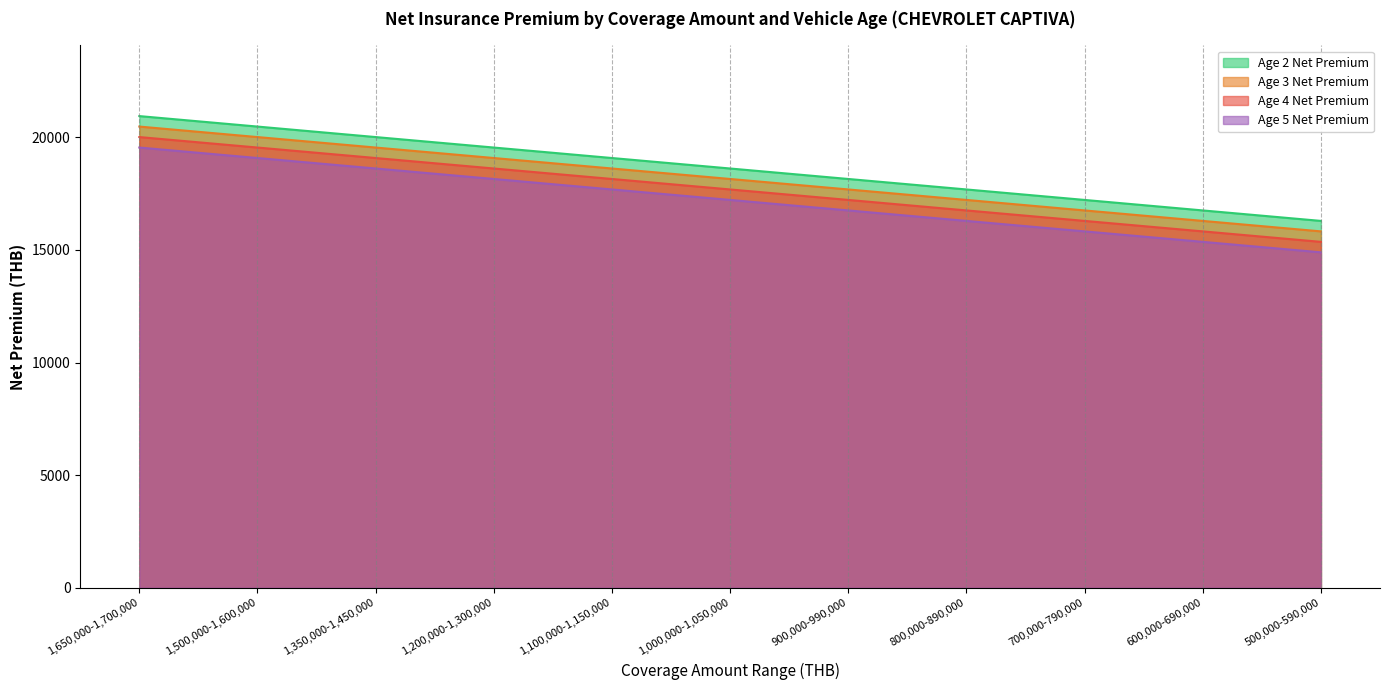

Reading left to right, what are all the values shown in this chart?

Age 2 Net Premium: 20944.0	20478.8	20012.5	19547.2	19081.9	18616.6	18151.3	17686.0	17220.7	16754.4	16289.1
Age 3 Net Premium: 20478.8	20012.5	19547.2	19081.9	18616.6	18151.3	17686.0	17220.7	16754.4	16289.1	15823.9
Age 4 Net Premium: 20012.5	19547.2	19081.9	18616.6	18151.3	17686.0	17220.7	16754.4	16289.1	15823.9	15358.6
Age 5 Net Premium: 19547.2	19081.9	18616.6	18151.3	17686.0	17220.7	16754.4	16289.1	15823.9	15358.6	14893.3